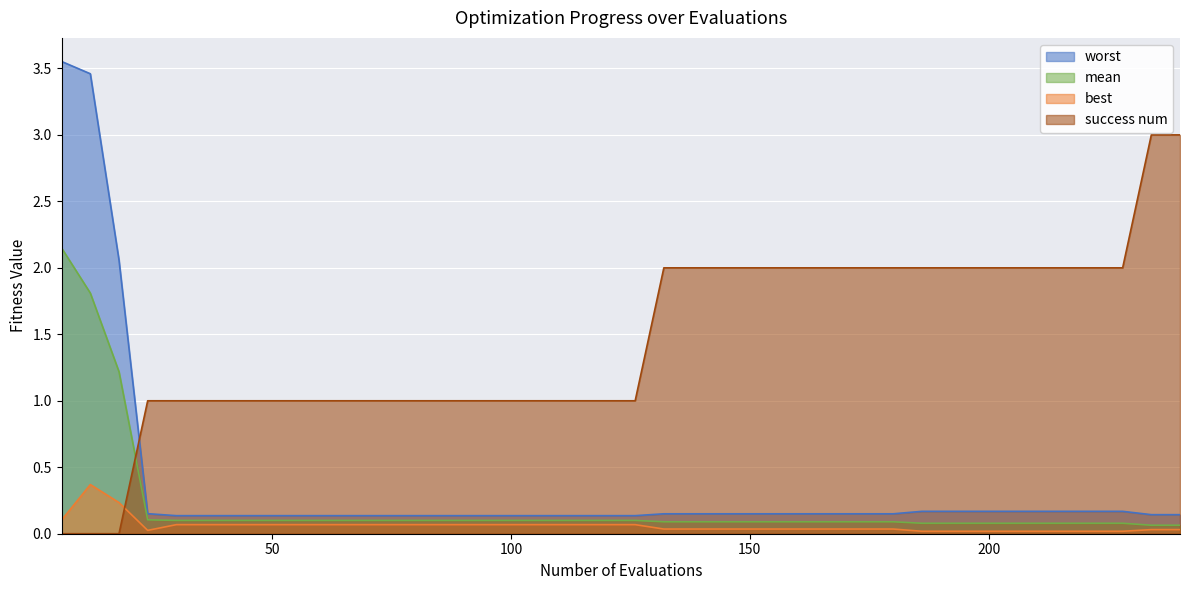

How many lines are shown in the chart?

4